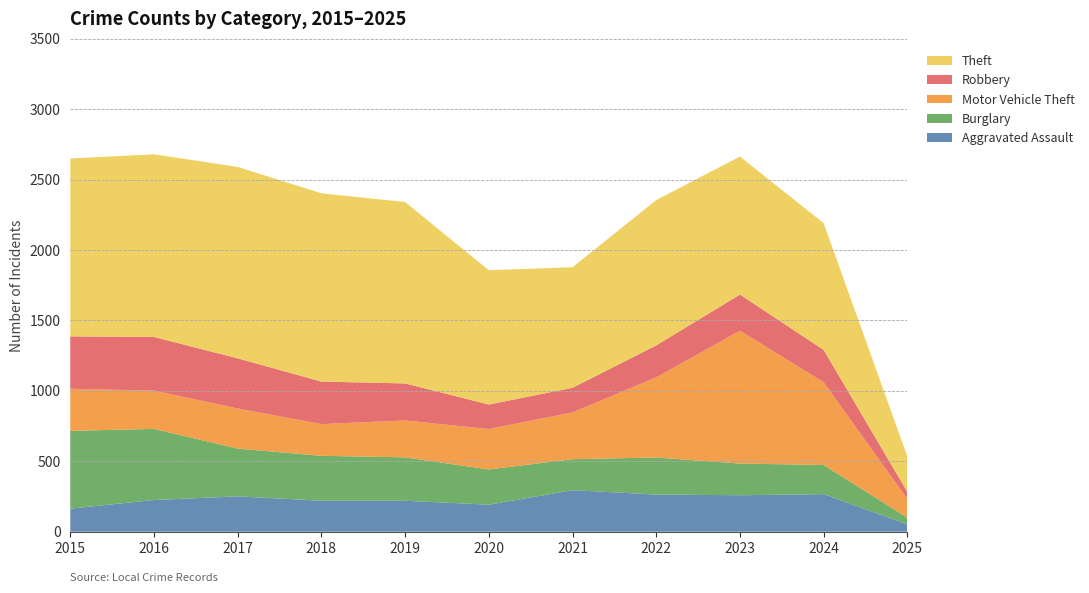

Reading left to right, list all the values displayed in this chart.

Aggravated Assault: 2015=164	2016=225	2017=251	2018=220	2019=220	2020=192	2021=295	2022=264	2023=259	2024=267	2025=52
Burglary: 2015=552	2016=505	2017=339	2018=319	2019=308	2020=250	2021=220	2022=263	2023=225	2024=207	2025=47
Motor Vehicle Theft: 2015=299	2016=272	2017=285	2018=225	2019=262	2020=287	2021=332	2022=569	2023=943	2024=587	2025=133
Robbery: 2015=372	2016=381	2017=356	2018=302	2019=263	2020=174	2021=175	2022=227	2023=257	2024=230	2025=51
Theft: 2015=1263	2016=1297	2017=1359	2018=1337	2019=1288	2020=954	2021=856	2022=1032	2023=980	2024=900	2025=251